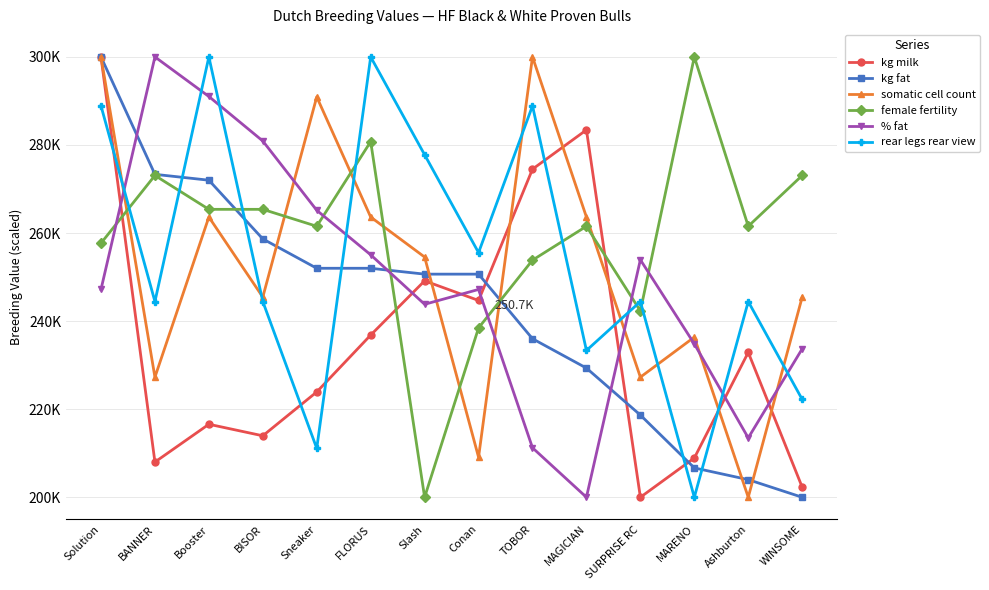

What is the average value of the kg milk series?

235367.9